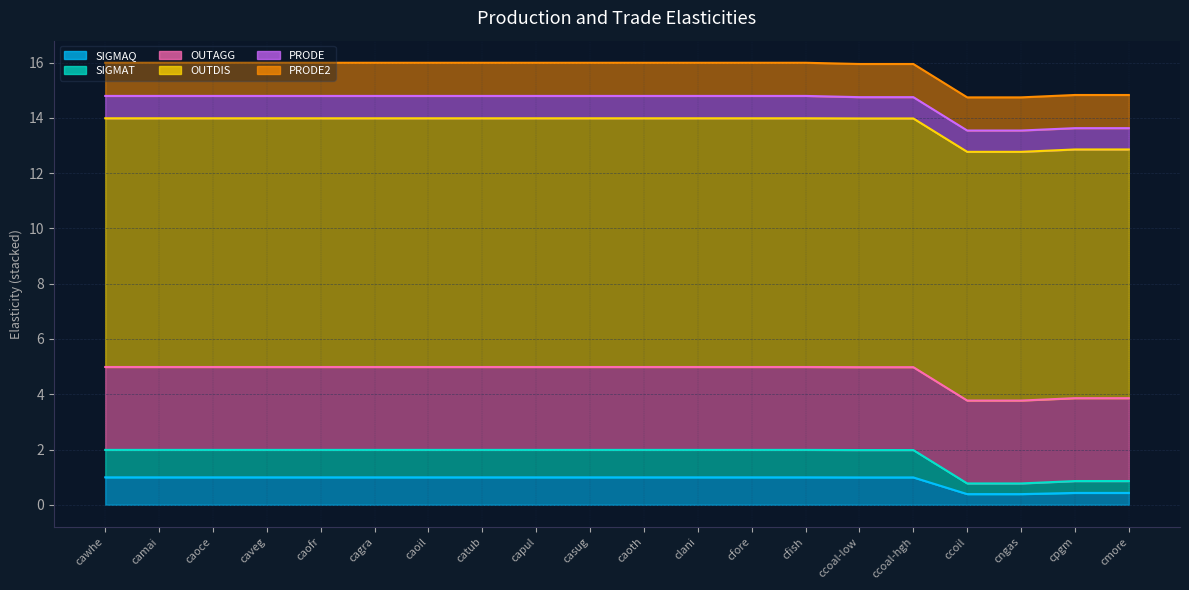

Rank the categories by SIGMAQ value from lowest to highest.

ccoil, cngas, cpgm, cmore, ccoal-low, ccoal-hgh, cawhe, camai, caoce, caveg, caofr, cagra, caoil, catub, capul, casug, caoth, clani, cfore, cfish